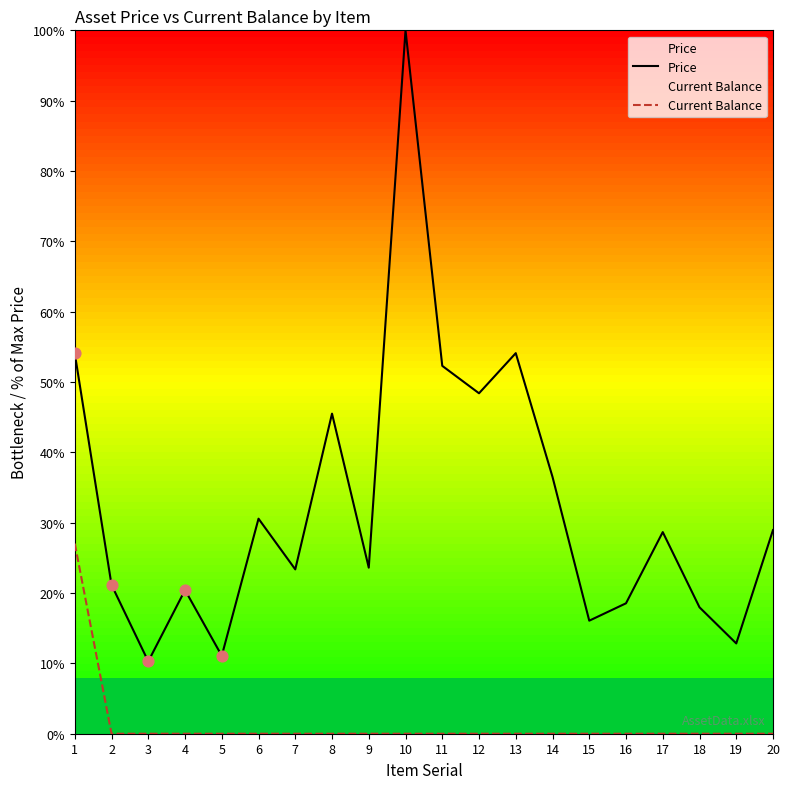

Which series has the largest total across all categories?

Price